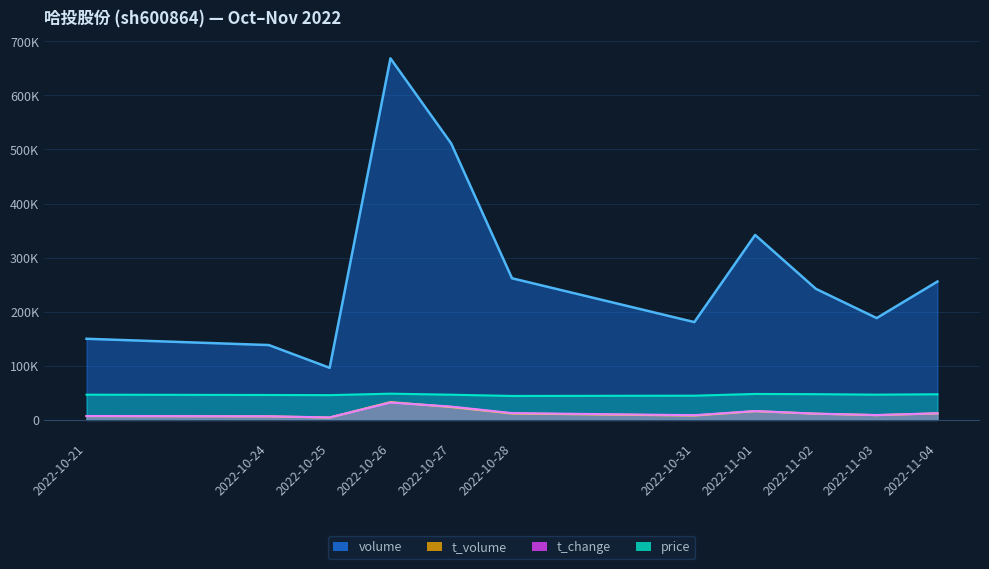

In t_volume, how many points are lower than both neighbors (excluding endpoints)?

3